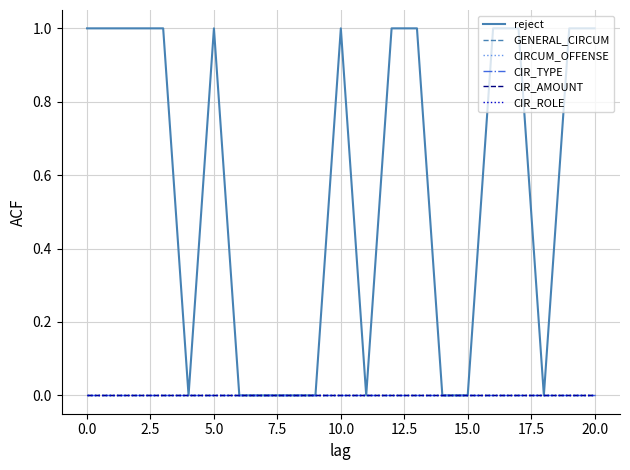

Does the chart have visible grid lines?

Yes